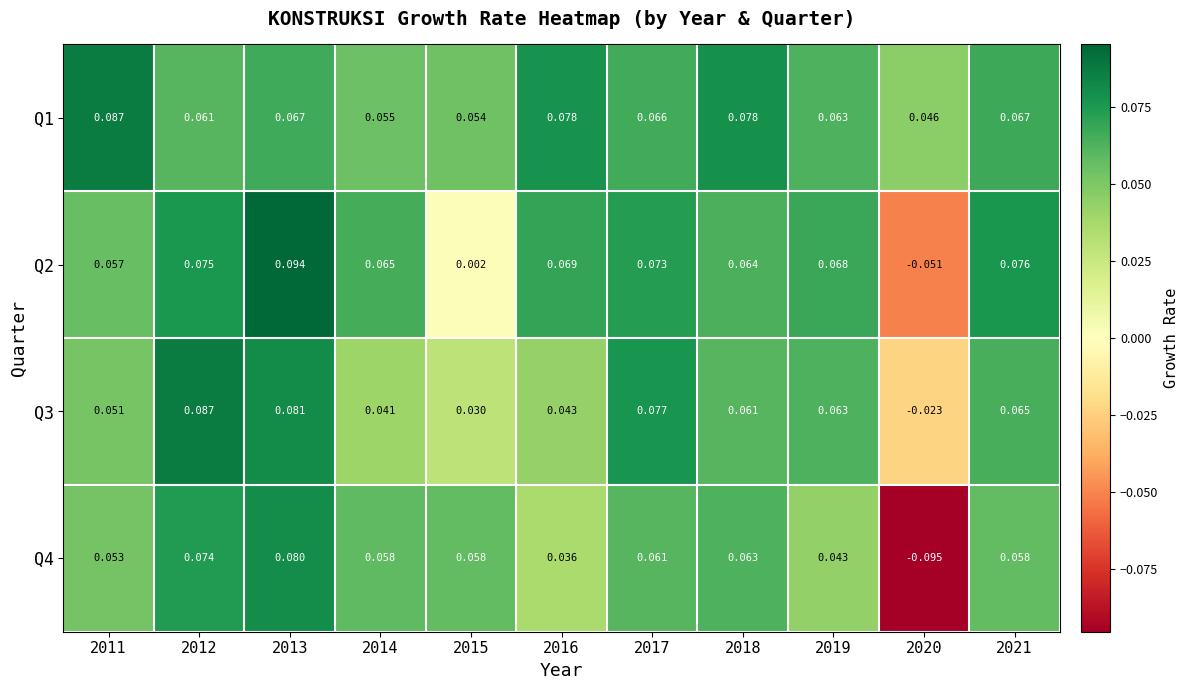

Reading left to right, what are all the values shown in this chart?

Q1: 2011=0.1	2012=0.1	2013=0.1	2014=0.1	2015=0.1	2016=0.1	2017=0.1	2018=0.1	2019=0.1	2020=0.0	2021=0.1
Q2: 2011=0.1	2012=0.1	2013=0.1	2014=0.1	2015=0.0	2016=0.1	2017=0.1	2018=0.1	2019=0.1	2020=-0.1	2021=0.1
Q3: 2011=0.1	2012=0.1	2013=0.1	2014=0.0	2015=0.0	2016=0.0	2017=0.1	2018=0.1	2019=0.1	2020=-0.0	2021=0.1
Q4: 2011=0.1	2012=0.1	2013=0.1	2014=0.1	2015=0.1	2016=0.0	2017=0.1	2018=0.1	2019=0.0	2020=-0.1	2021=0.1